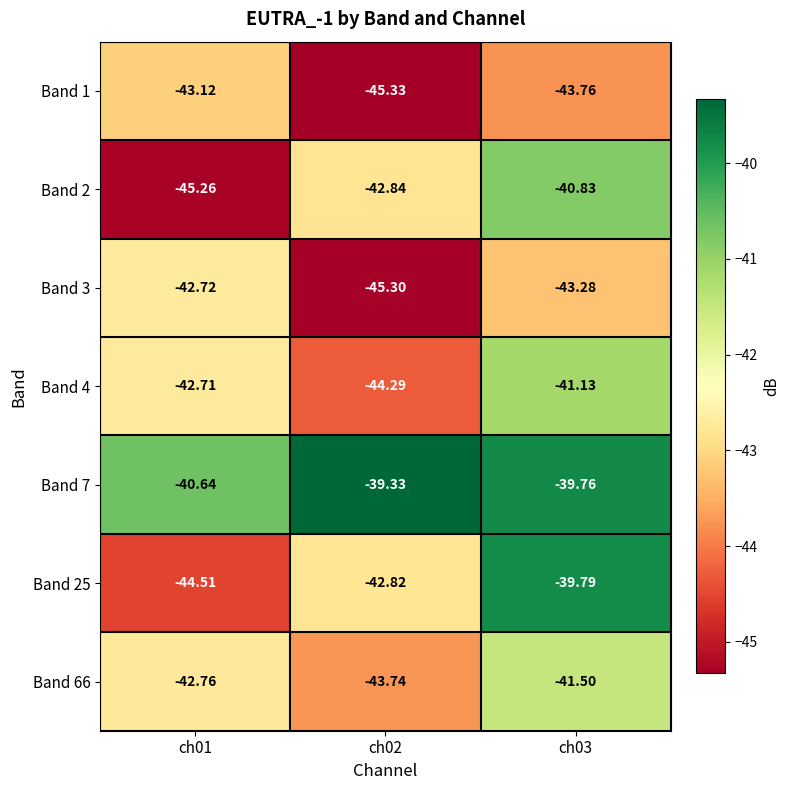

Is the value of Band 7 at ch02 greater than the value of Band 1 at ch03?

Yes